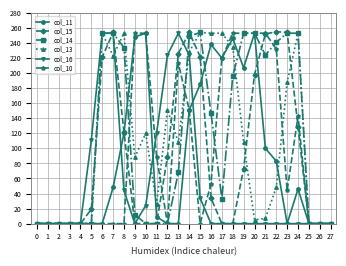

What is the difference between the maximum and minimum values in the col_13 series?

254